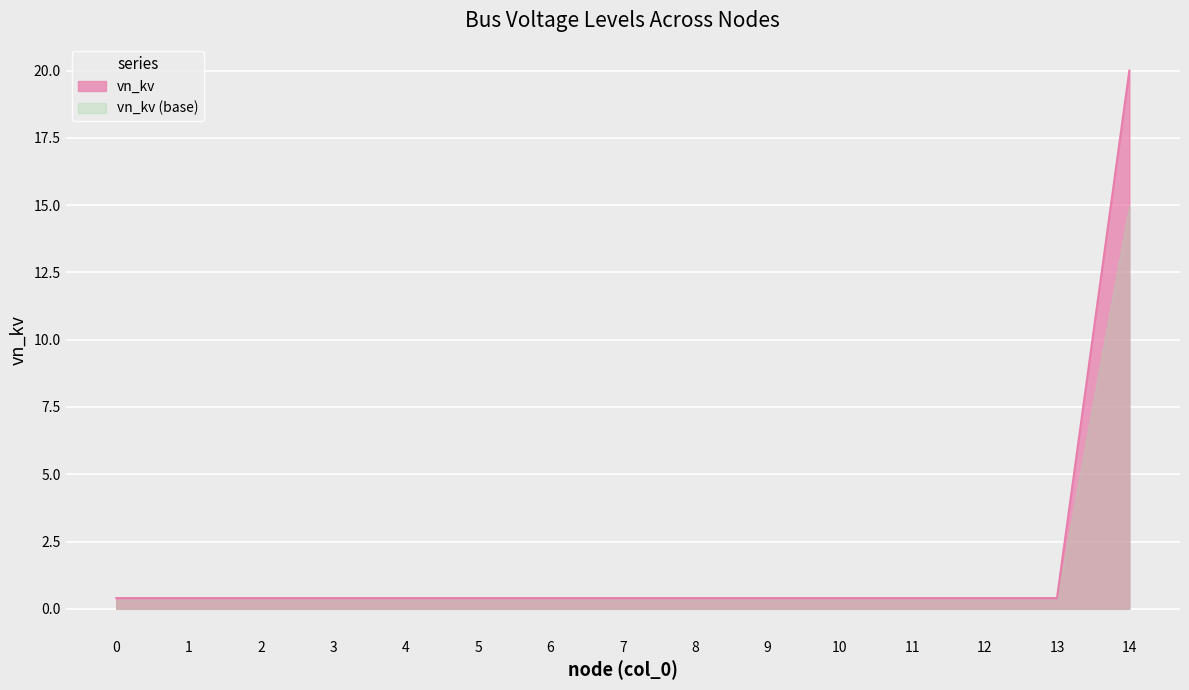

What is the approximate value at 9?

0.4